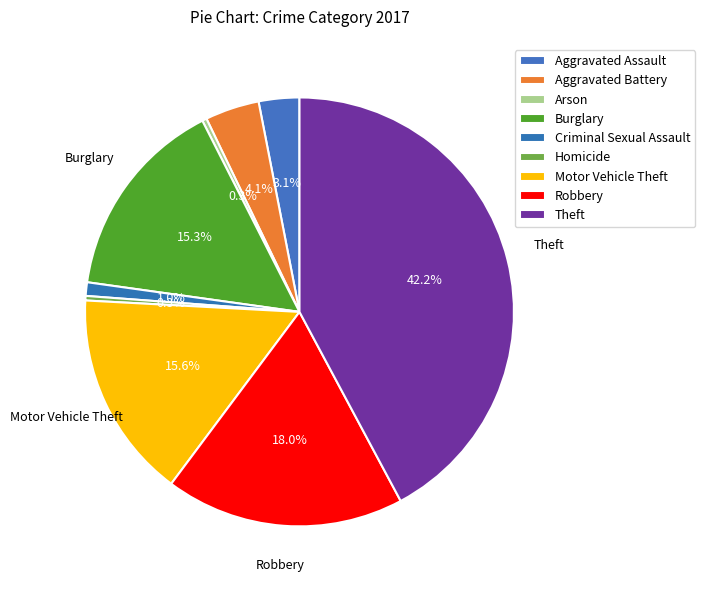

How many segments does this pie chart have?

9